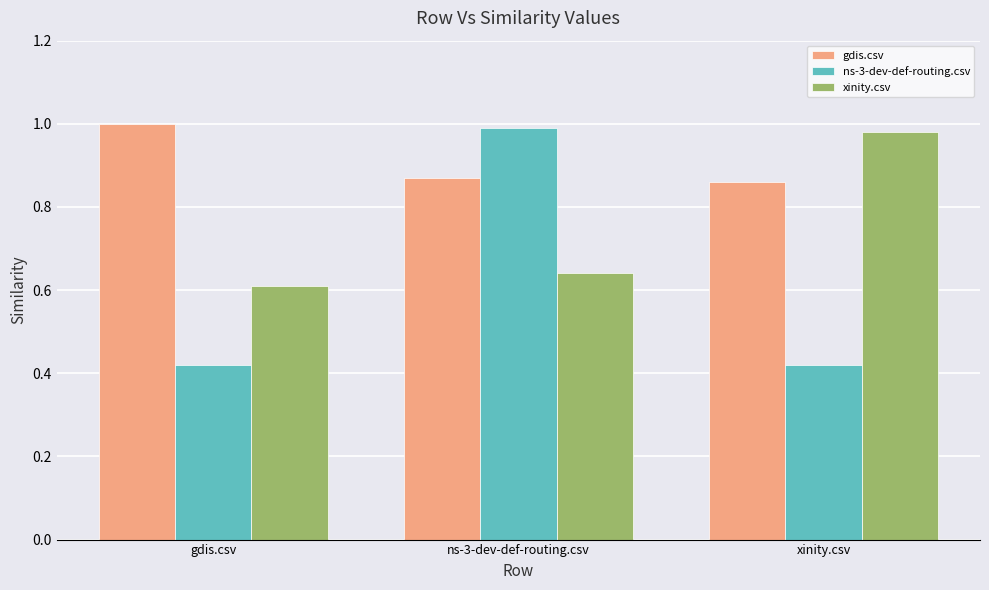

What is the difference between the maximum and minimum values in the gdis.csv series?

0.1